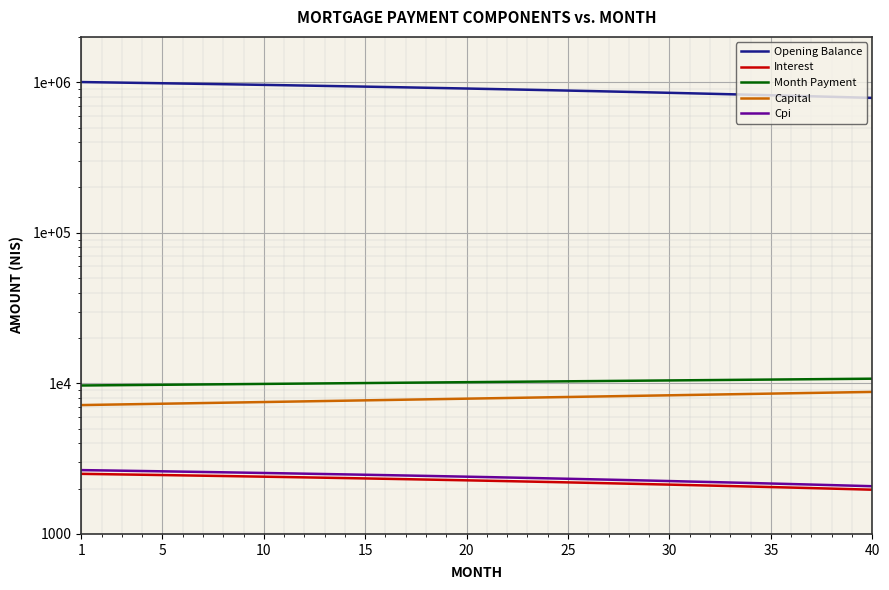

Is the value of Opening Balance at 39 greater than the value of Month Payment at 16?

Yes